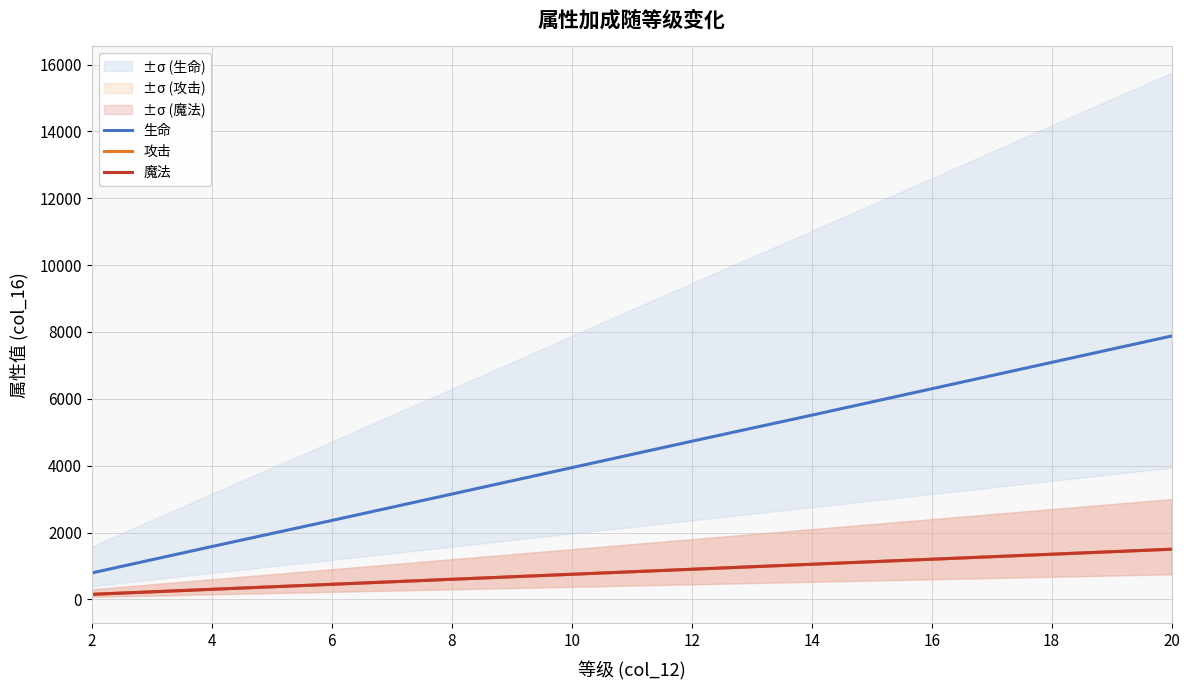

At which label does 生命 first exceed 4730?

14